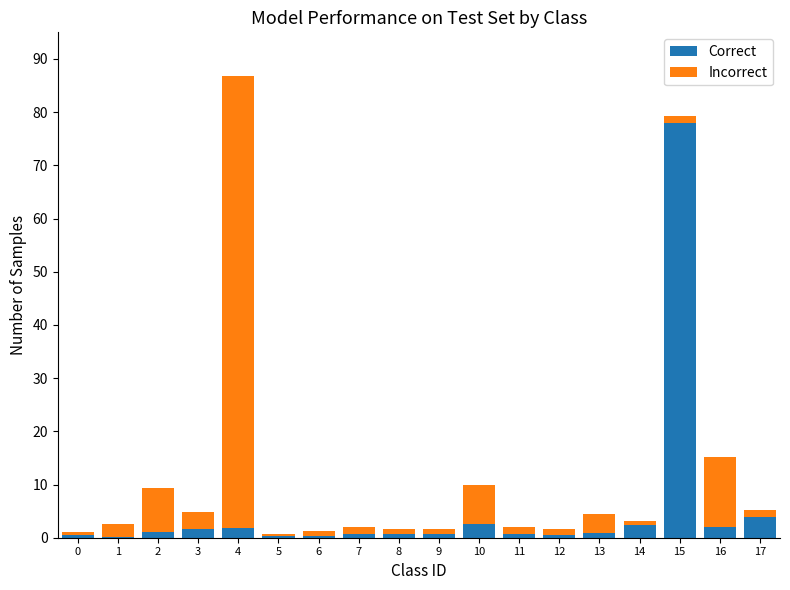

At which label does Correct reach its peak?

15